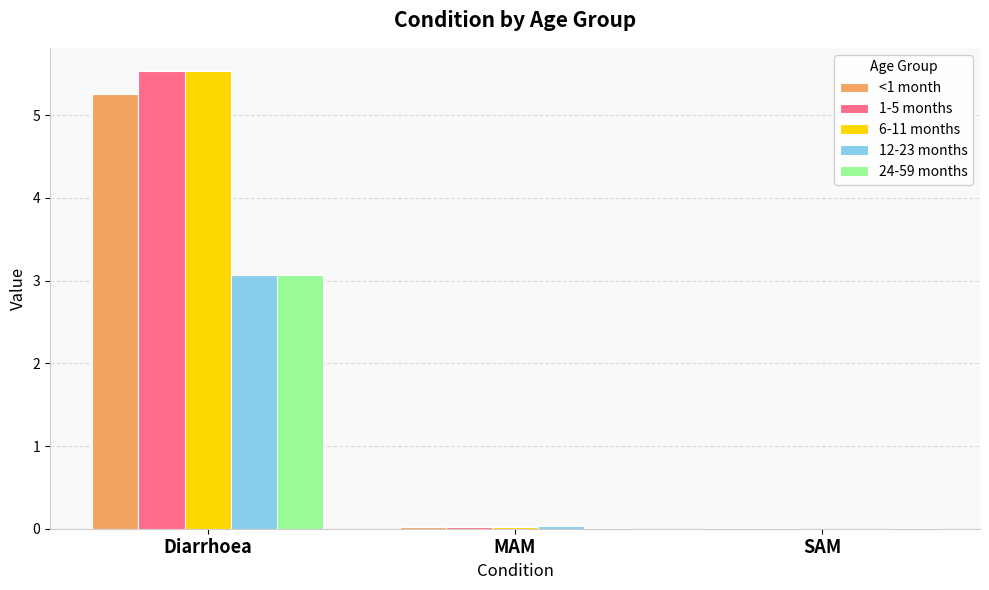

What is the total value across all series at Diarrhoea?

22.5